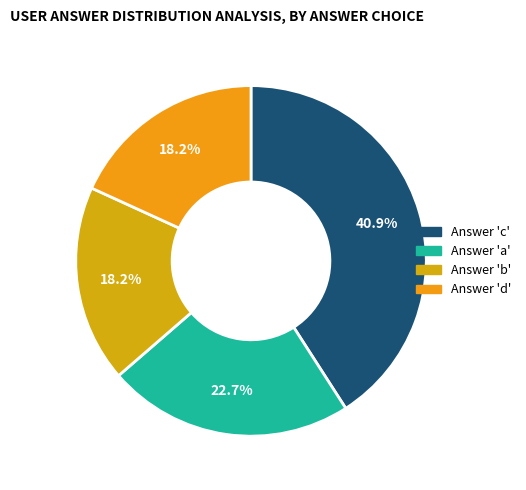

Does any single category account for the majority?

No